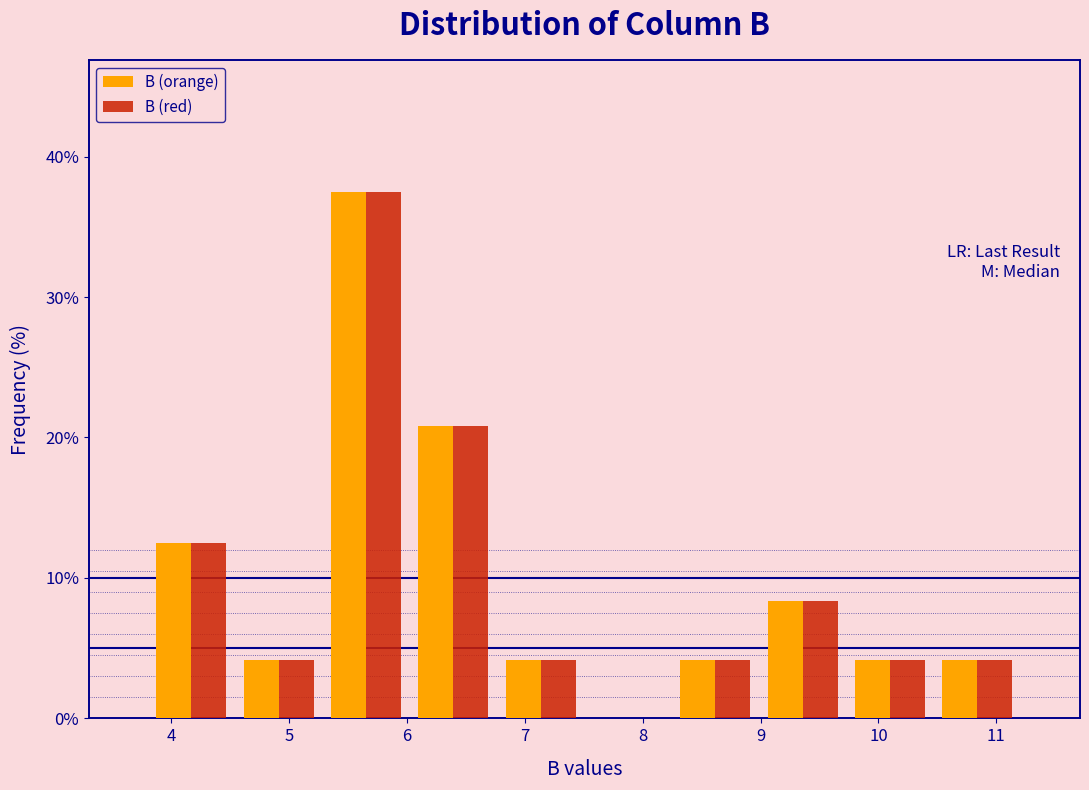

Reading left to right, transcribe this chart: for each range on the x-axis, give the height of each series' bar. Neither the bar edges nor the heights are printed on the chart, so give them approximately, as read against the axes.

3.8 to 4.5: B (orange)=13	B (red)=13
4.5 to 5.3: B (orange)=4	B (red)=4
5.3 to 6.0: B (orange)=38	B (red)=38
6.0 to 6.8: B (orange)=21	B (red)=21
6.8 to 7.5: B (orange)=4	B (red)=4
7.5 to 8.2: B (orange)=0	B (red)=0
8.2 to 9.0: B (orange)=4	B (red)=4
9.0 to 9.7: B (orange)=8	B (red)=8
9.7 to 10.5: B (orange)=4	B (red)=4
10.5 to 11.2: B (orange)=4	B (red)=4